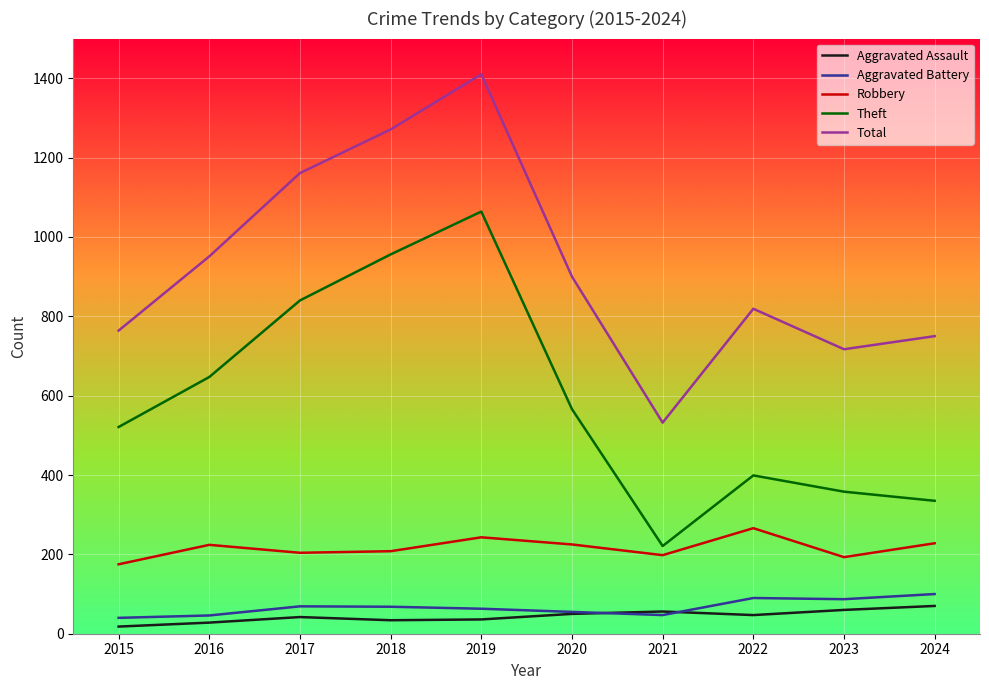

What is the highest value of the Aggravated Assault series?

70